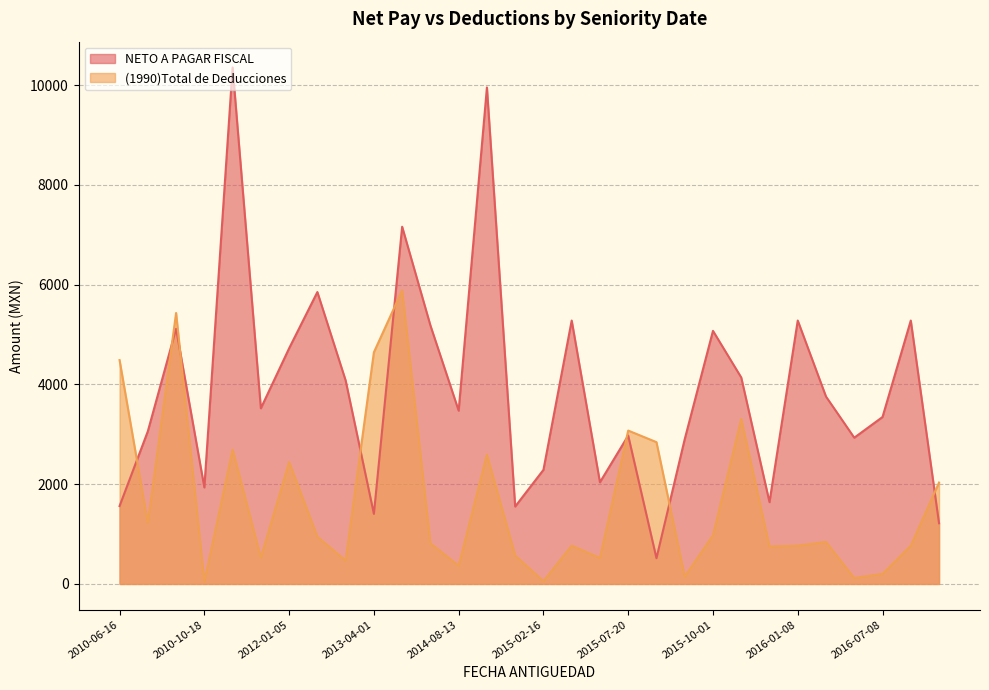

What is the highest value of the NETO A PAGAR FISCAL series?

10355.1